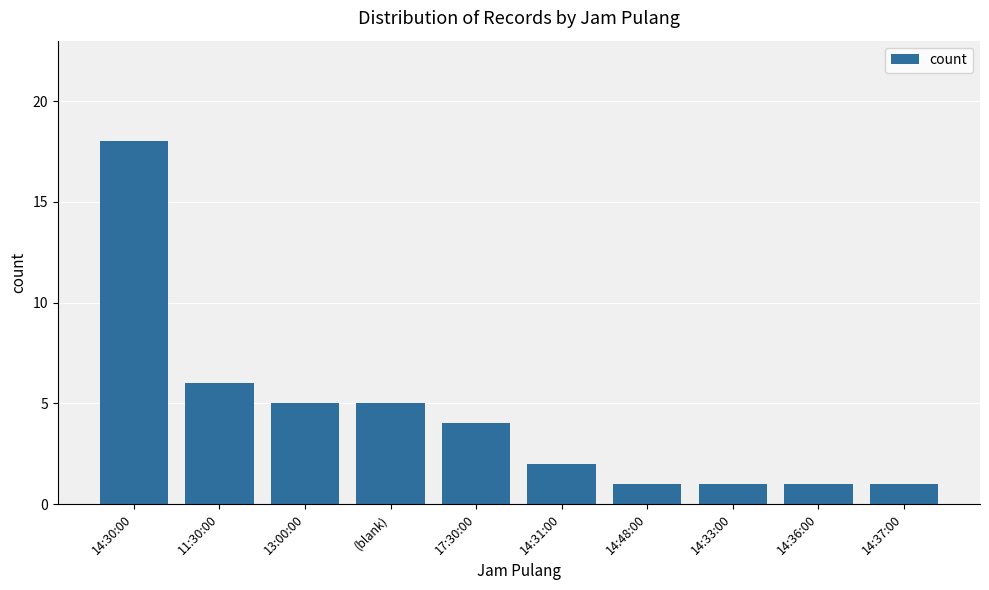

Count the number of categories in the chart.

10